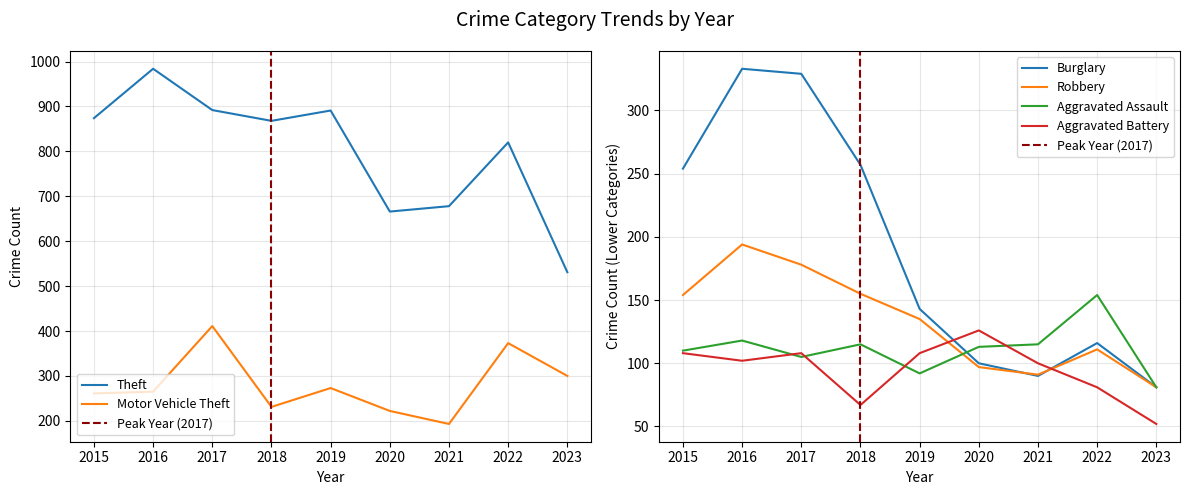

What is the maximum value for Motor Vehicle Theft?

411